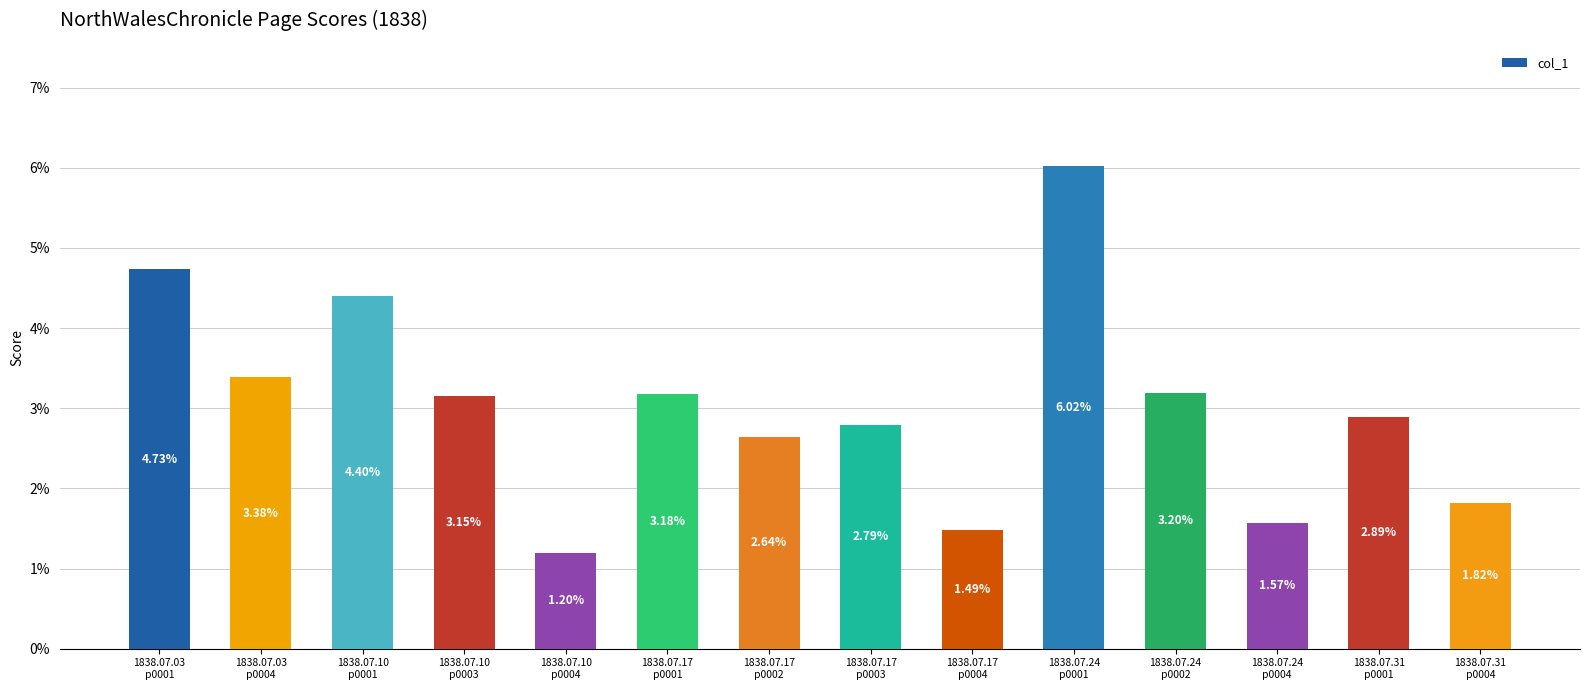

Reading left to right, extract all data points from this chart.

0.0	0.0	0.0	0.0	0.0	0.0	0.0	0.0	0.0	0.1	0.0	0.0	0.0	0.0